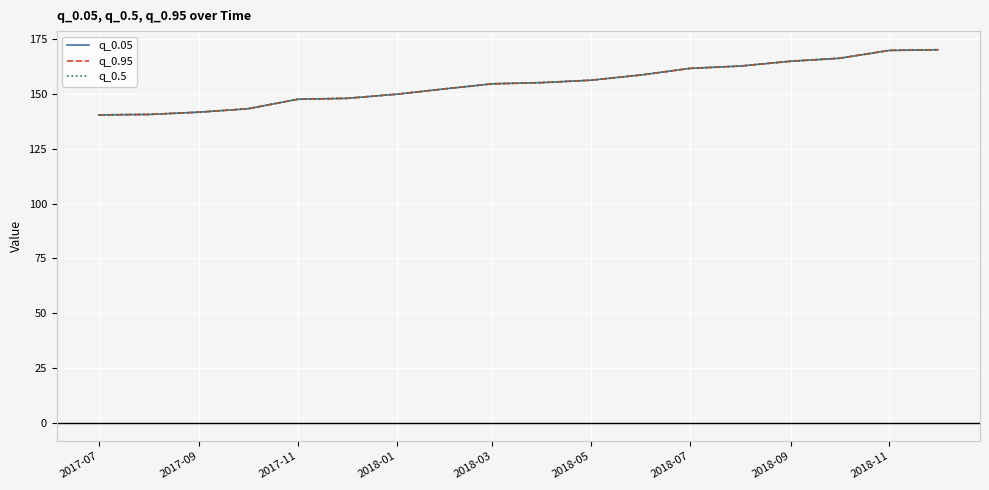

Is this an area chart (filled region under the line)?

No